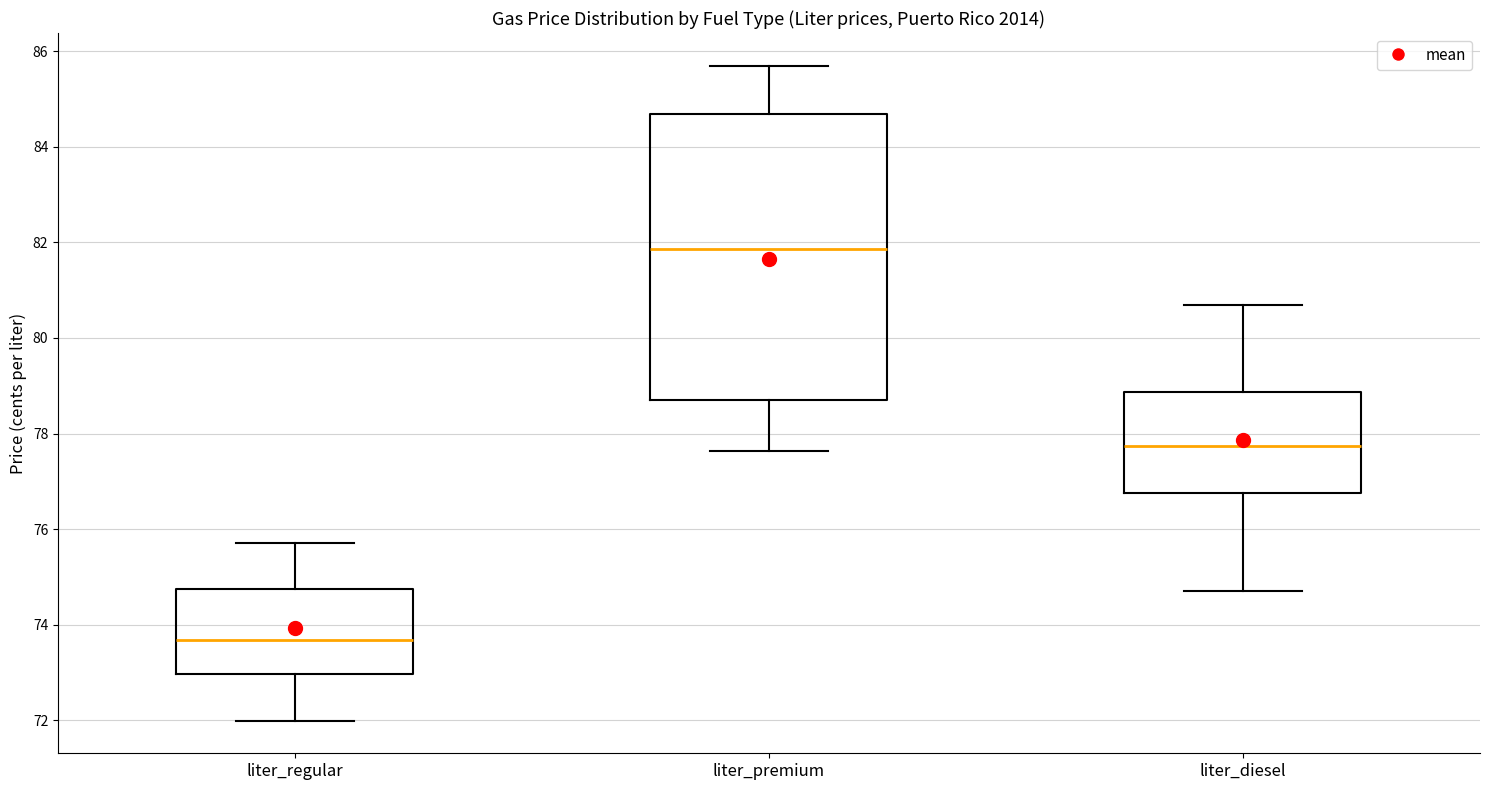

Reading left to right, read every box against the y-axis: the position of its median line, the range the box covers, and the ends of its whiskers. The values are not printed on the chart, so give them approximately, as read against the axis.

liter_regular: median 73.6, box 73.0 to 74.8, whiskers 72.0 to 75.8
liter_premium: median 81.8, box 78.8 to 84.8, whiskers 77.6 to 85.8
liter_diesel: median 77.8, box 76.8 to 78.8, whiskers 74.8 to 80.8